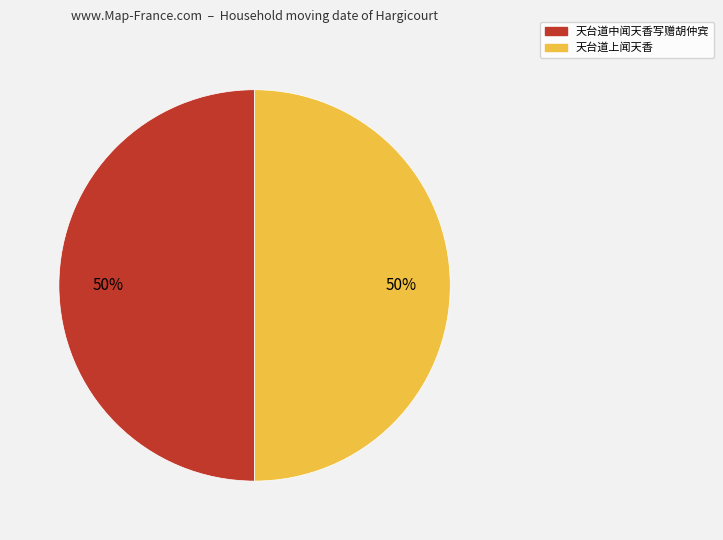

The 天台道中闻天香写赠胡仲宾 slice represents 62% of the pie. True or false?

False